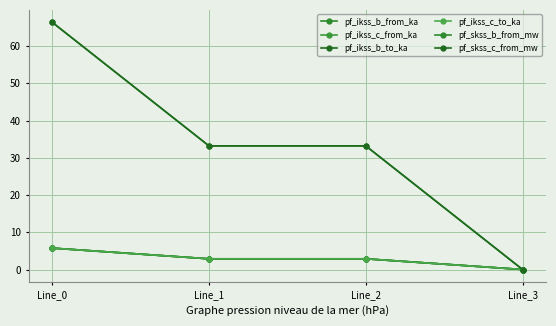

What is the spread (max minus min) of values at Line_2?

30.3